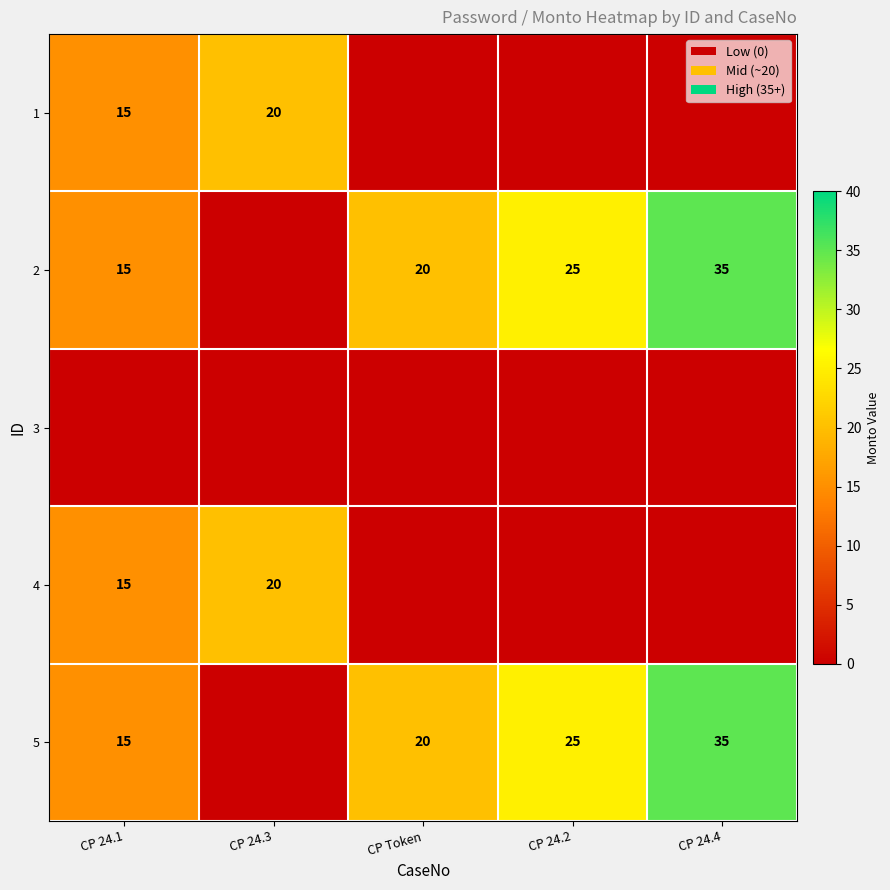

Is the value of 1 at CP 24.3 greater than the value of 2 at CP 24.4?

No